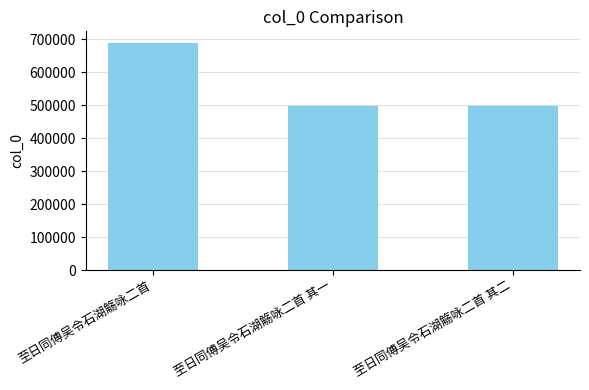

What is the label of the 3rd bar from the left?

至日同傅吴令石湖觞咏二首 其二